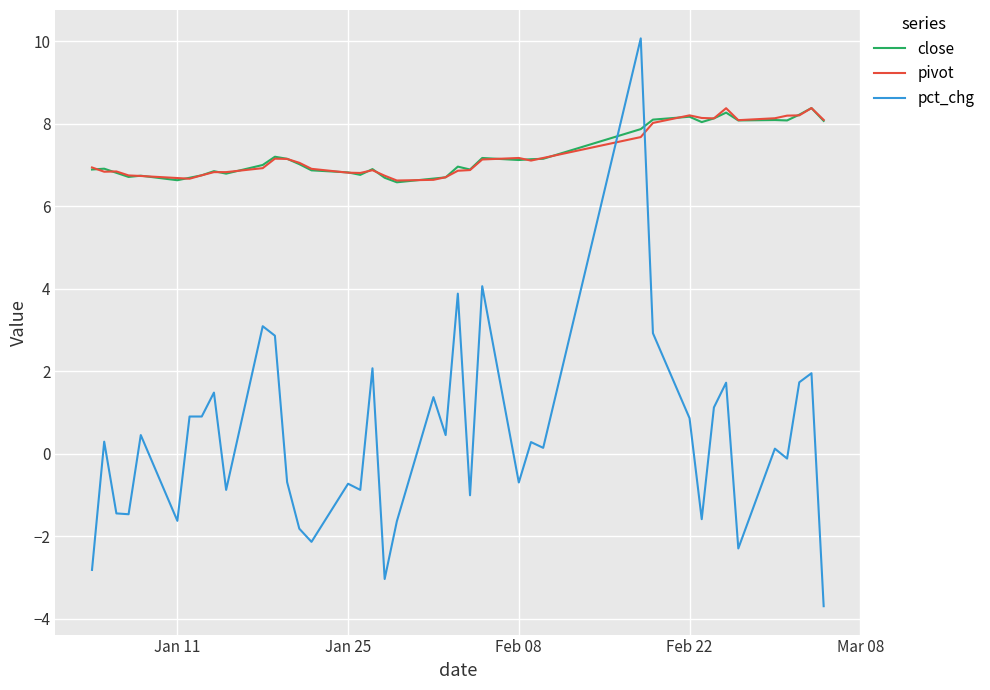

Which series has the largest range (max minus min)?

pct_chg